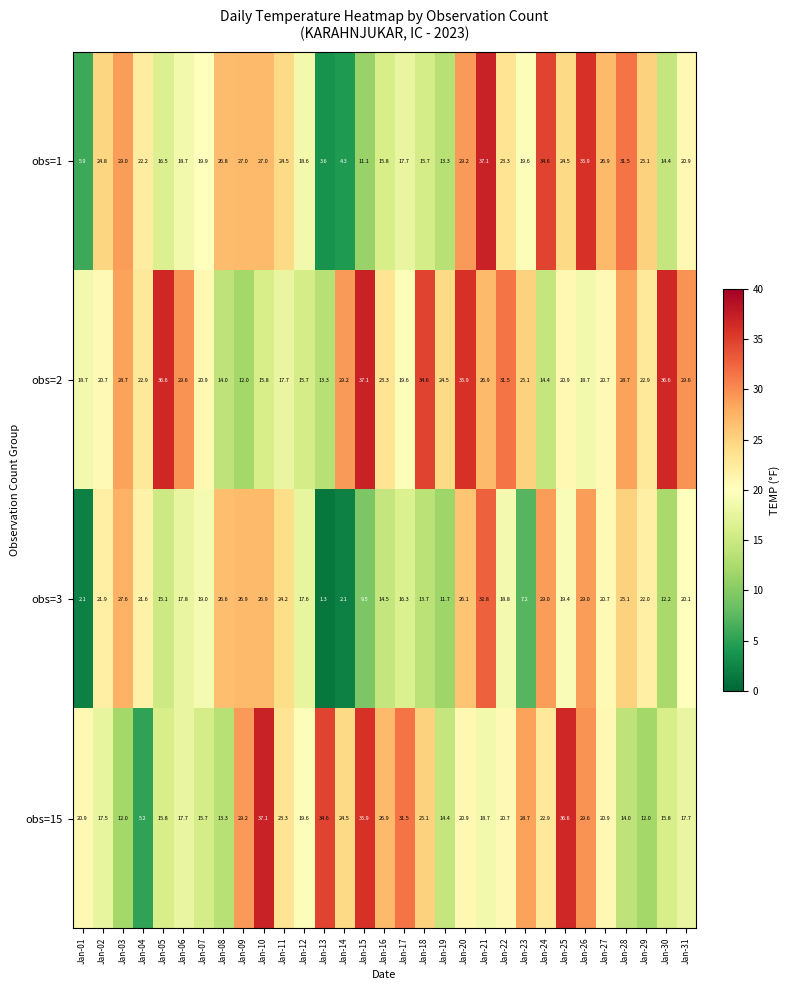

At which label is obs=3 closest to 17?

Jan-12